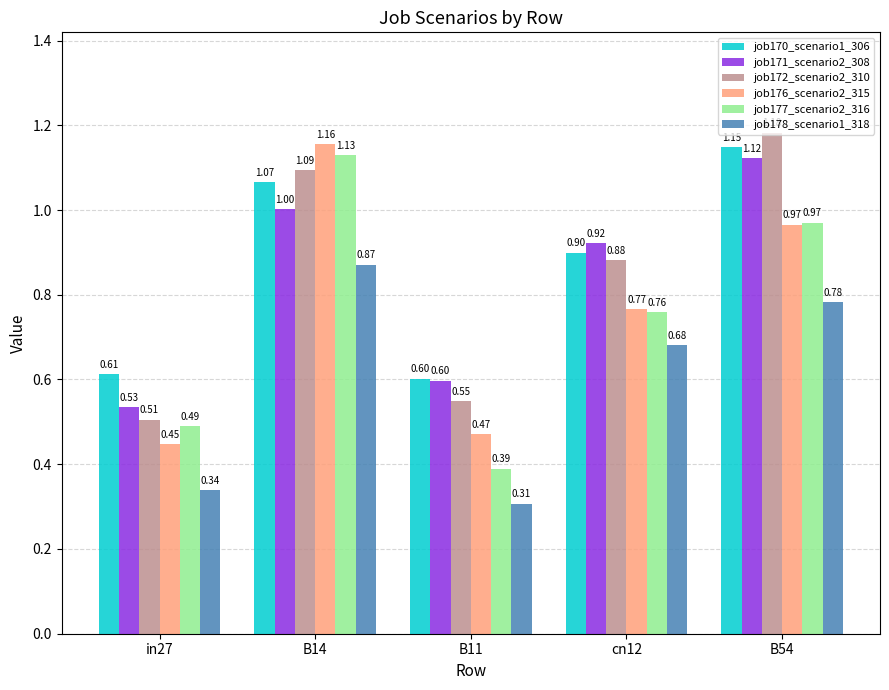

Which series has the largest range (max minus min)?

job177_scenario2_316